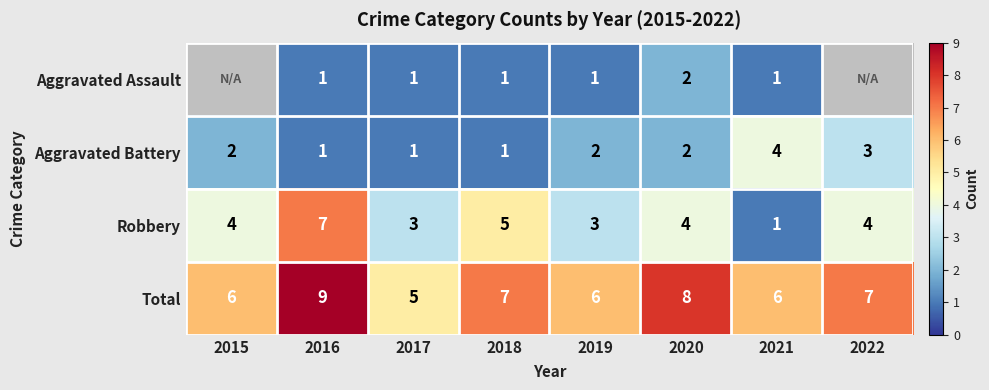

Rank the series at 2019 from lowest to highest value.

Aggravated Assault, Aggravated Battery, Robbery, Total